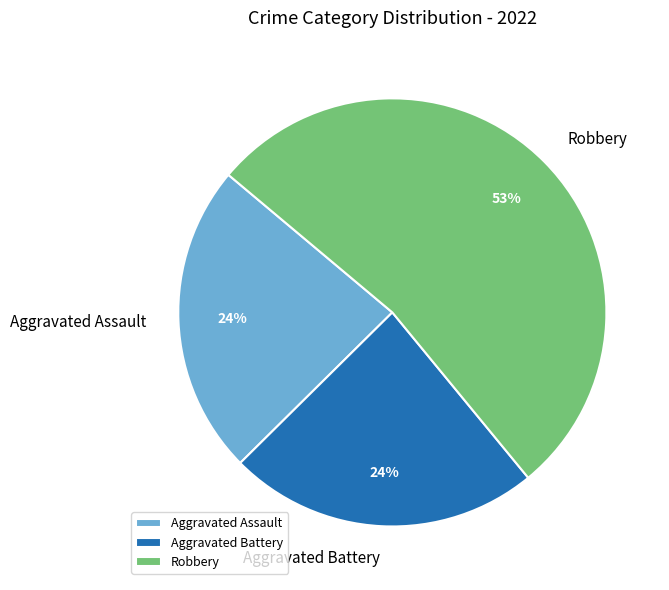

Which category accounts for the majority?

Robbery